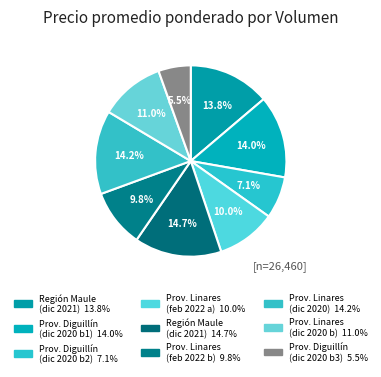

Count the number of slices in the pie.

9